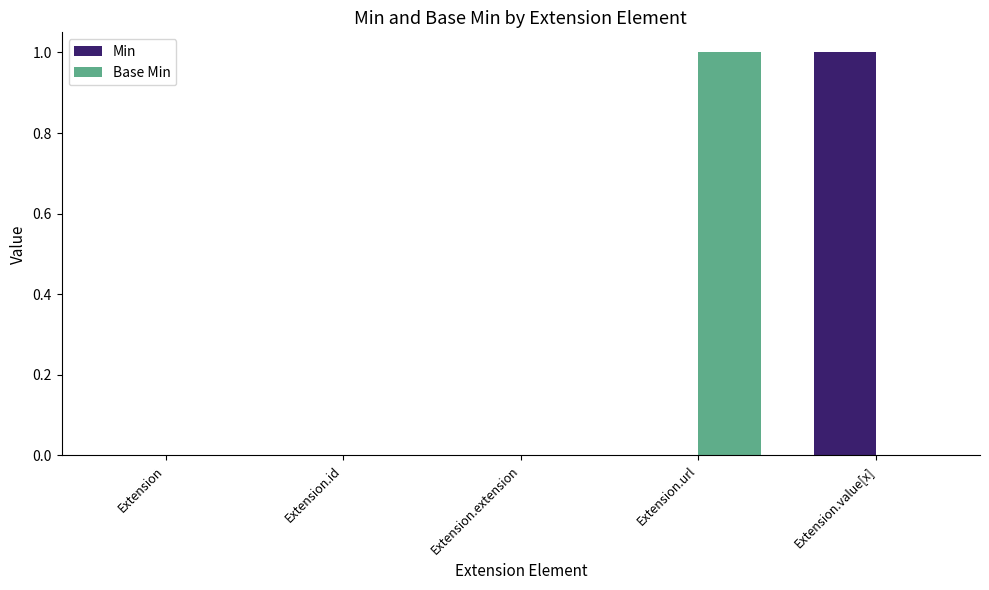

What are all the series names shown in the legend?

Min, Base Min